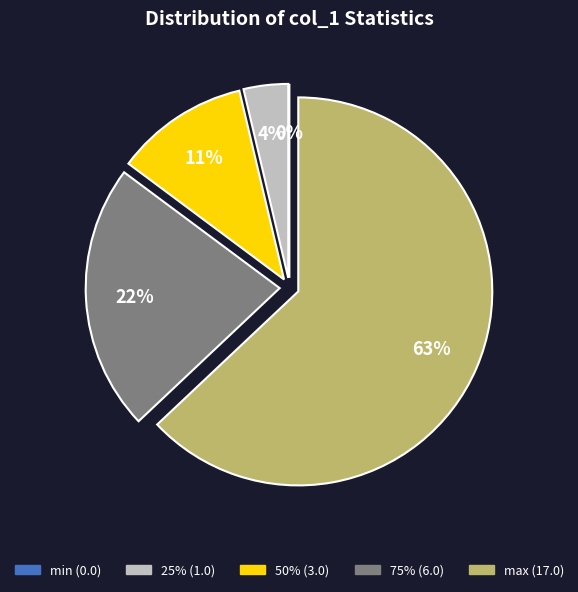

How many segments does this pie chart have?

5